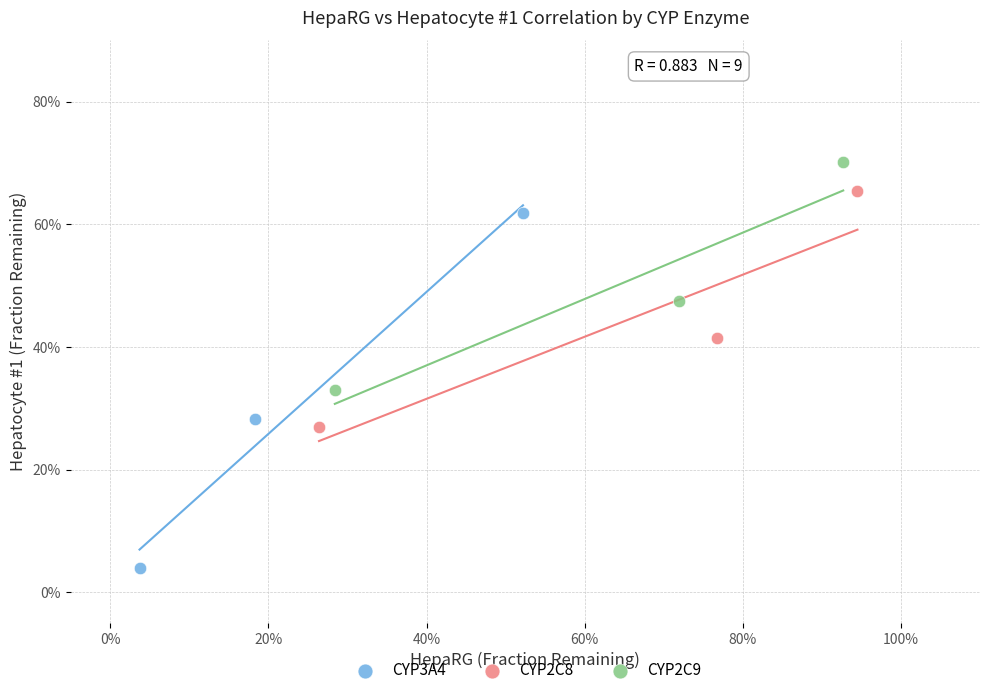

Which series has the largest Y range (max minus min)?

CYP3A4